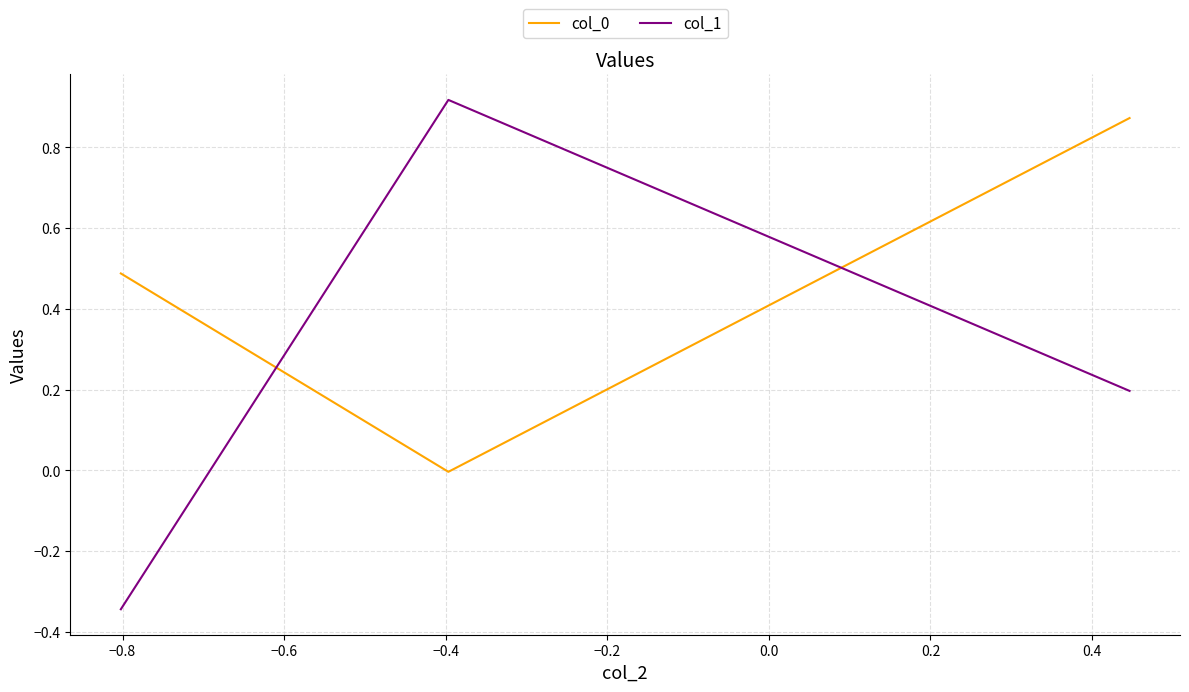

How many negative values does the col_1 series have?

1